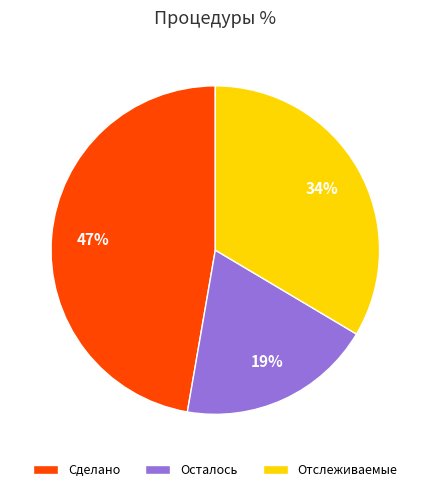

Do Отслеживаемые and Осталось together represent more than half of the pie?

Yes